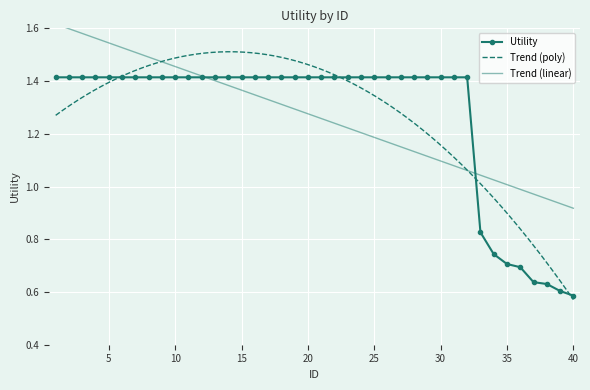

What value does the data have at 10?

1.4